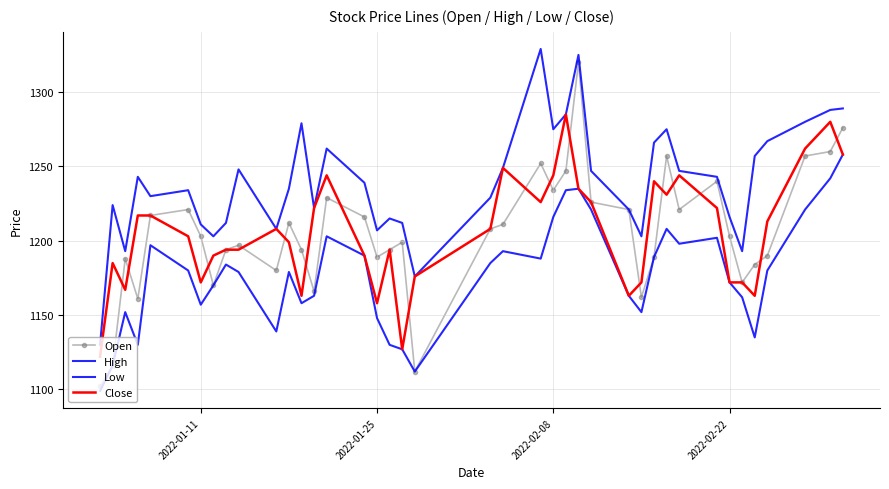

What are all the series names shown in the legend?

Open, High, Low, Close